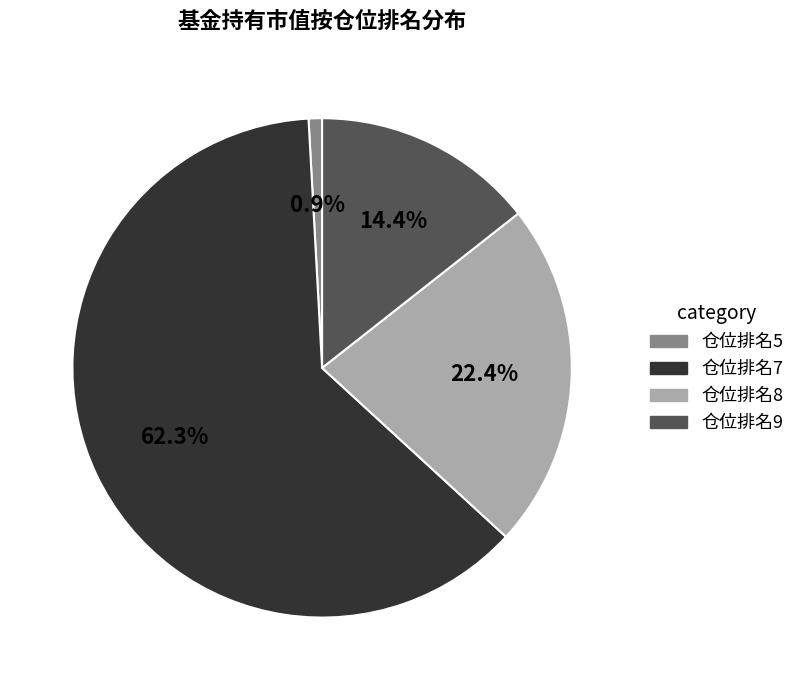

Does any single category account for the majority?

Yes